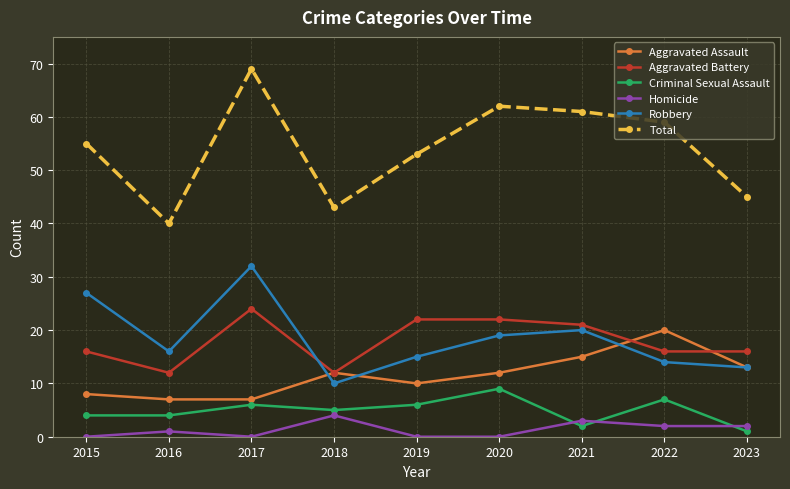

Reading left to right, extract all data points from this chart.

Aggravated Assault: 8	7	7	12	10	12	15	20	13
Aggravated Battery: 16	12	24	12	22	22	21	16	16
Criminal Sexual Assault: 4	4	6	5	6	9	2	7	1
Homicide: 0	1	0	4	0	0	3	2	2
Robbery: 27	16	32	10	15	19	20	14	13
Total: 55	40	69	43	53	62	61	59	45